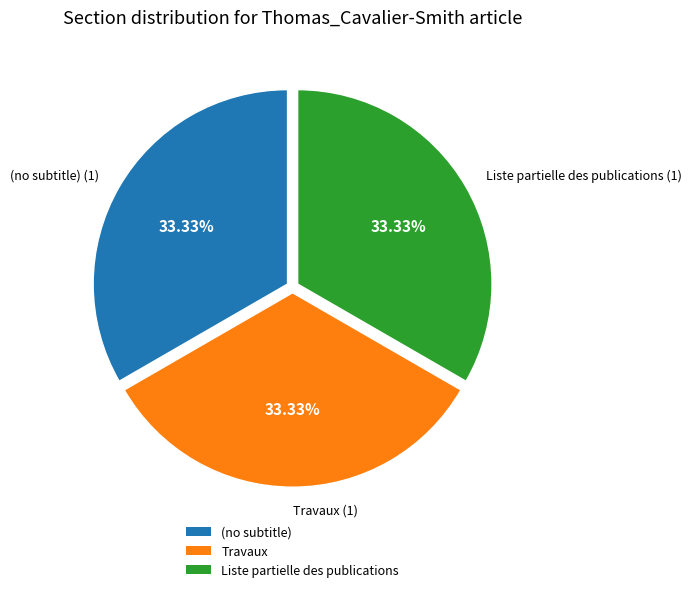

The Liste partielle des publications slice represents 80% of the pie. True or false?

False